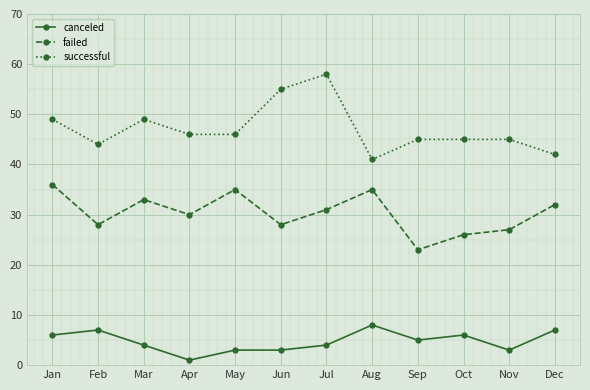

Reading right to left, transcribe all the data shown in this chart.

canceled: Dec=7	Nov=3	Oct=6	Sep=5	Aug=8	Jul=4	Jun=3	May=3	Apr=1	Mar=4	Feb=7	Jan=6
failed: Dec=32	Nov=27	Oct=26	Sep=23	Aug=35	Jul=31	Jun=28	May=35	Apr=30	Mar=33	Feb=28	Jan=36
successful: Dec=42	Nov=45	Oct=45	Sep=45	Aug=41	Jul=58	Jun=55	May=46	Apr=46	Mar=49	Feb=44	Jan=49